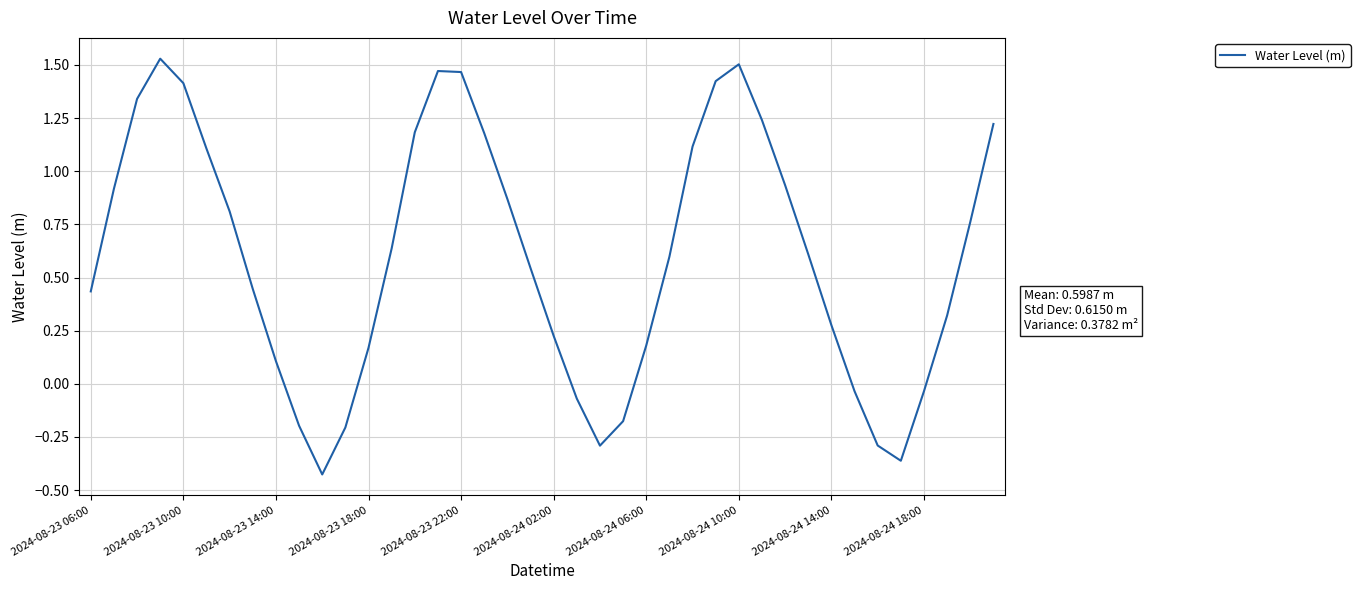

What is the difference between the maximum and minimum values?

2.0